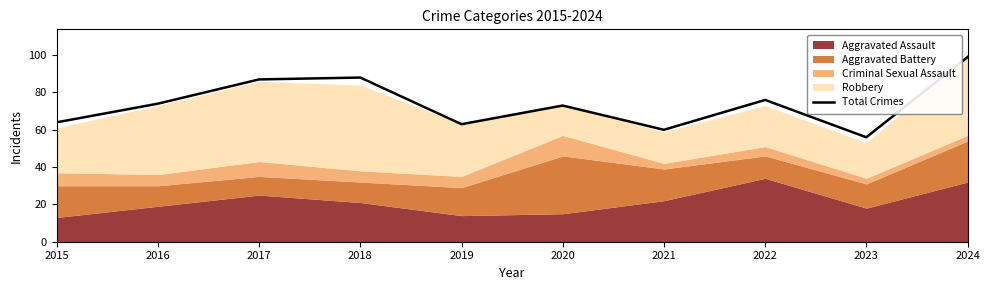

Where is the first local minimum?

2019